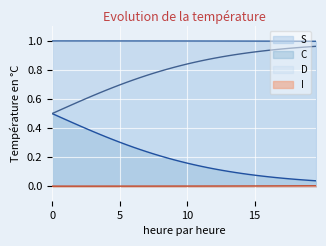

Rank the series by their average value, from lowest to highest.

I, C, D, S